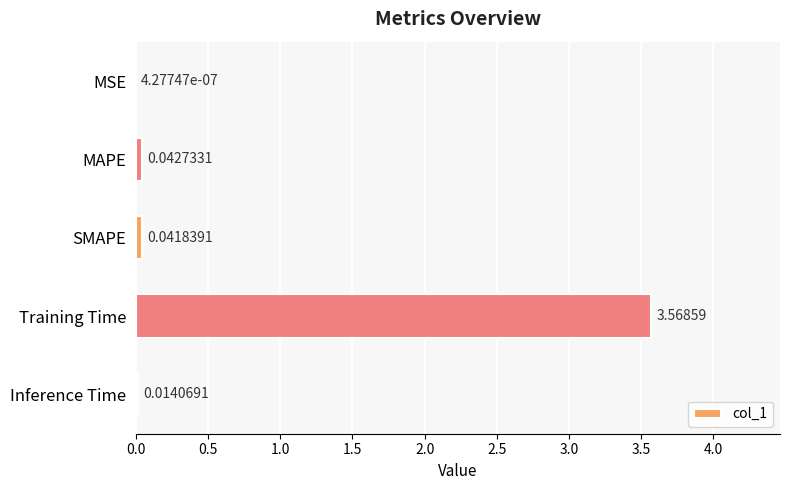

Between Inference Time and MAPE, which is larger?

MAPE